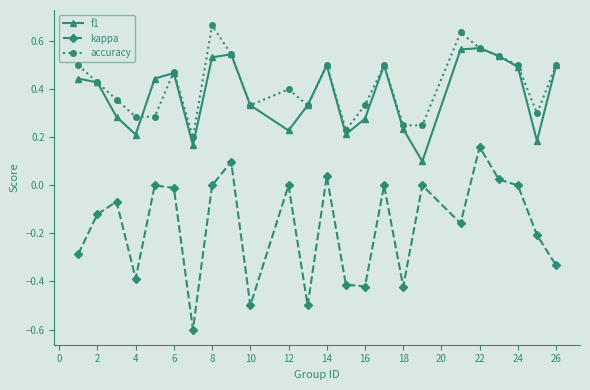

How many interior local valleys does the f1 series have?

6